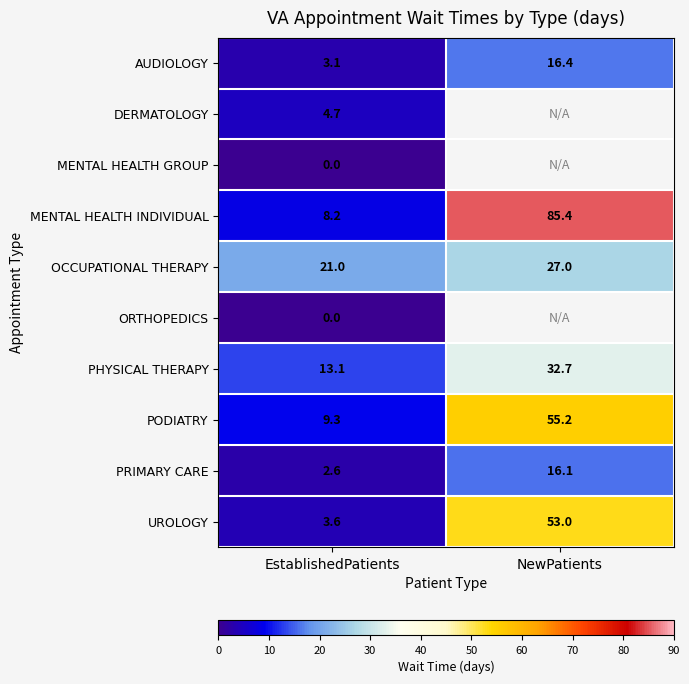

Is it true that PHYSICAL THERAPY equals 32.7 at NewPatients?

True